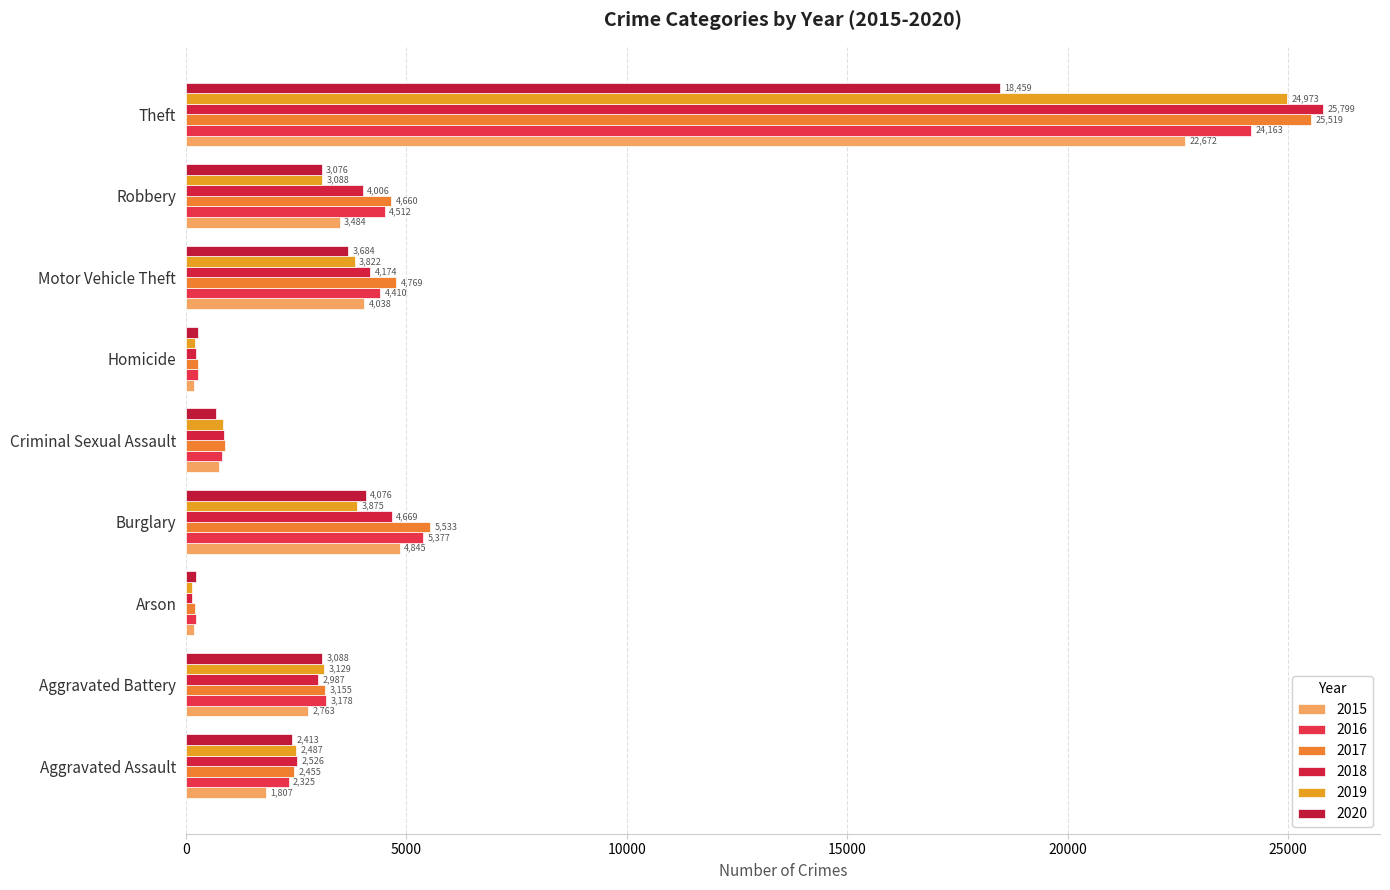

What is the label of the 2nd bar from the right?

Robbery